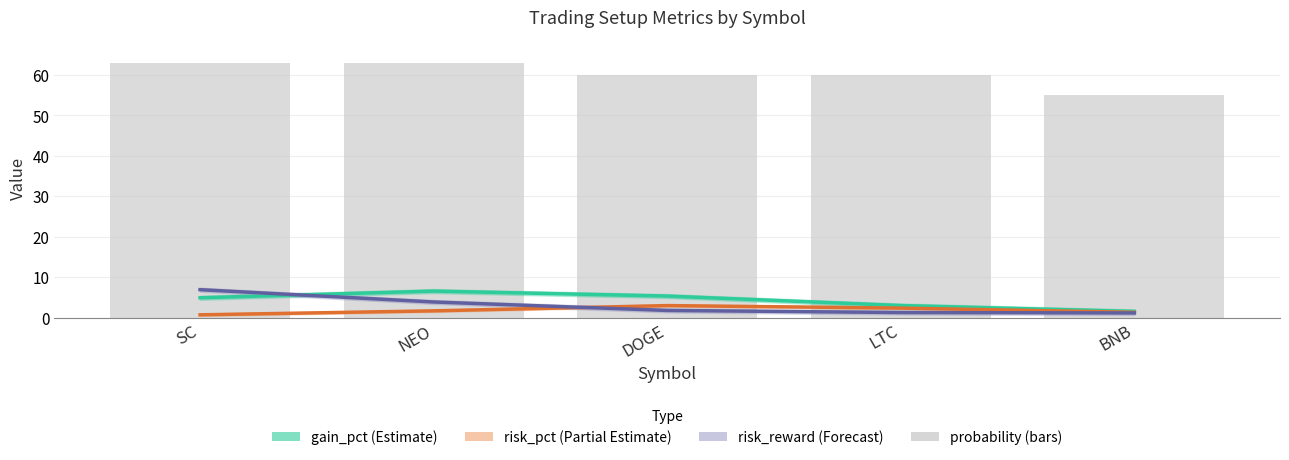

What is the average value of the risk_reward (Forecast) series?

3.0